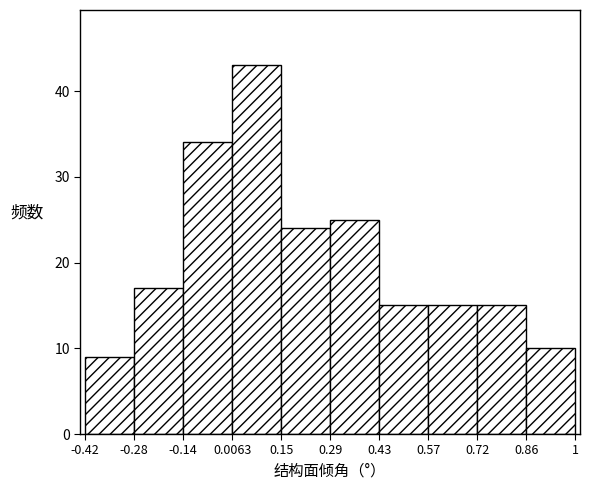

How tall is the bar that spans 0.57 to 0.72 on the x-axis? The values are not printed on the chart, so give them approximately, as read against the axis.

15